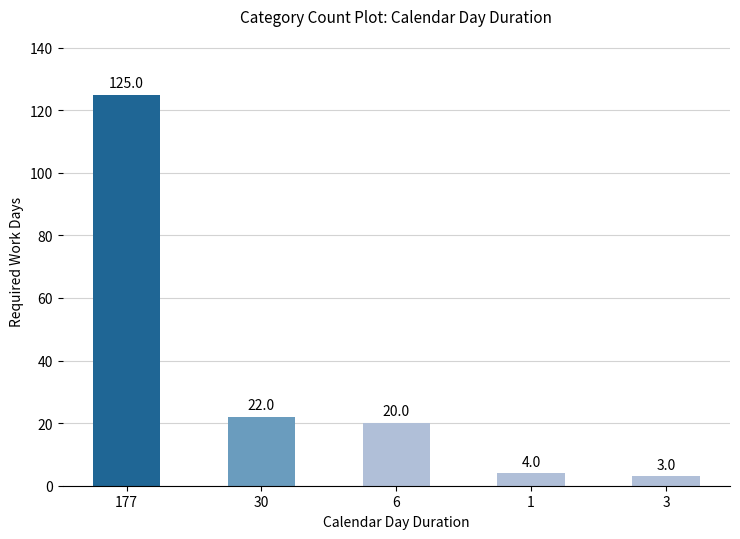

At which label is the value closest to 64?

30